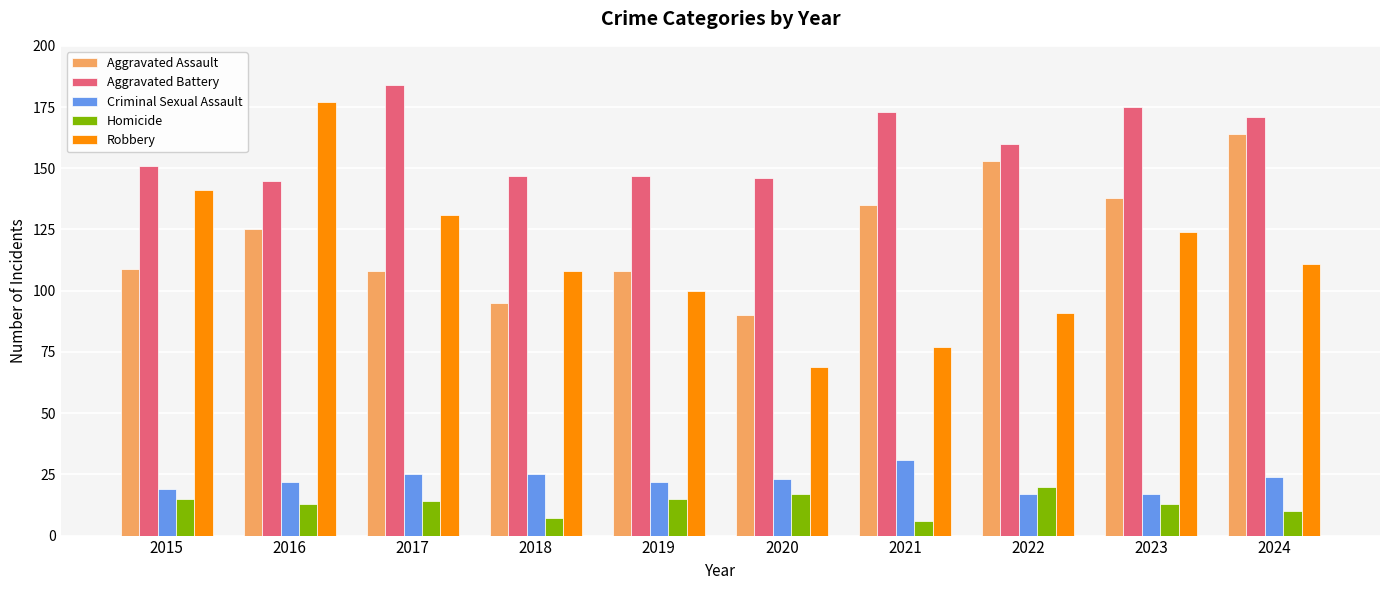

Reading right to left, list all the values displayed in this chart.

Aggravated Assault: 164	138	153	135	90	108	95	108	125	109
Aggravated Battery: 171	175	160	173	146	147	147	184	145	151
Criminal Sexual Assault: 24	17	17	31	23	22	25	25	22	19
Homicide: 10	13	20	6	17	15	7	14	13	15
Robbery: 111	124	91	77	69	100	108	131	177	141